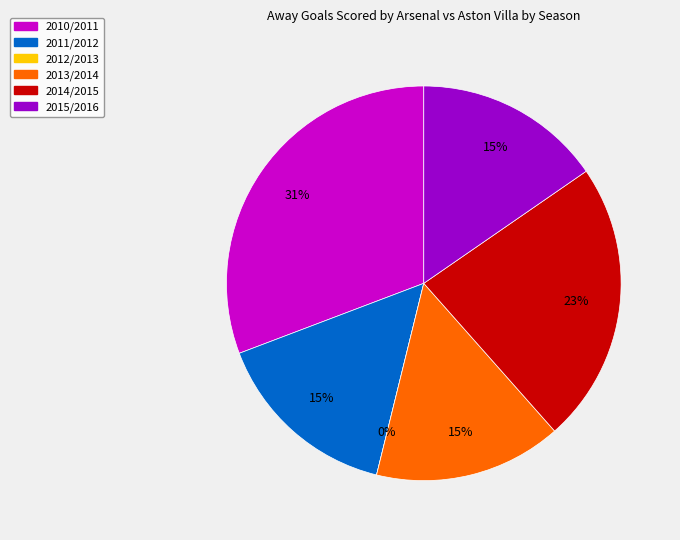

Does 2012/2013 account for over 50% of the chart?

No